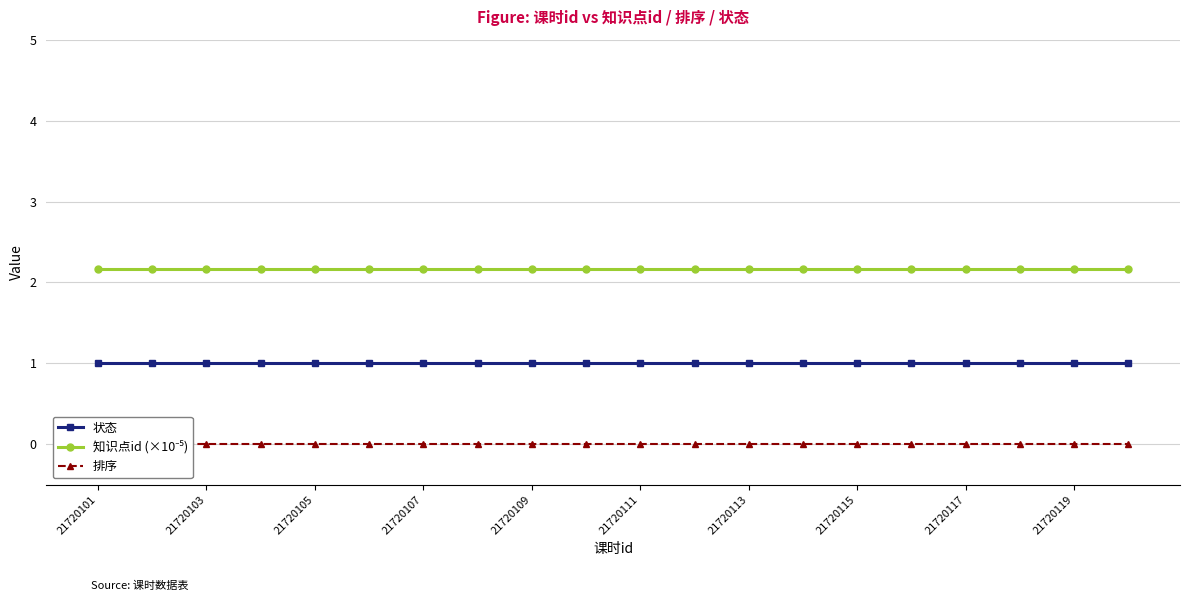

What is the total value across all series at 11?

3.2